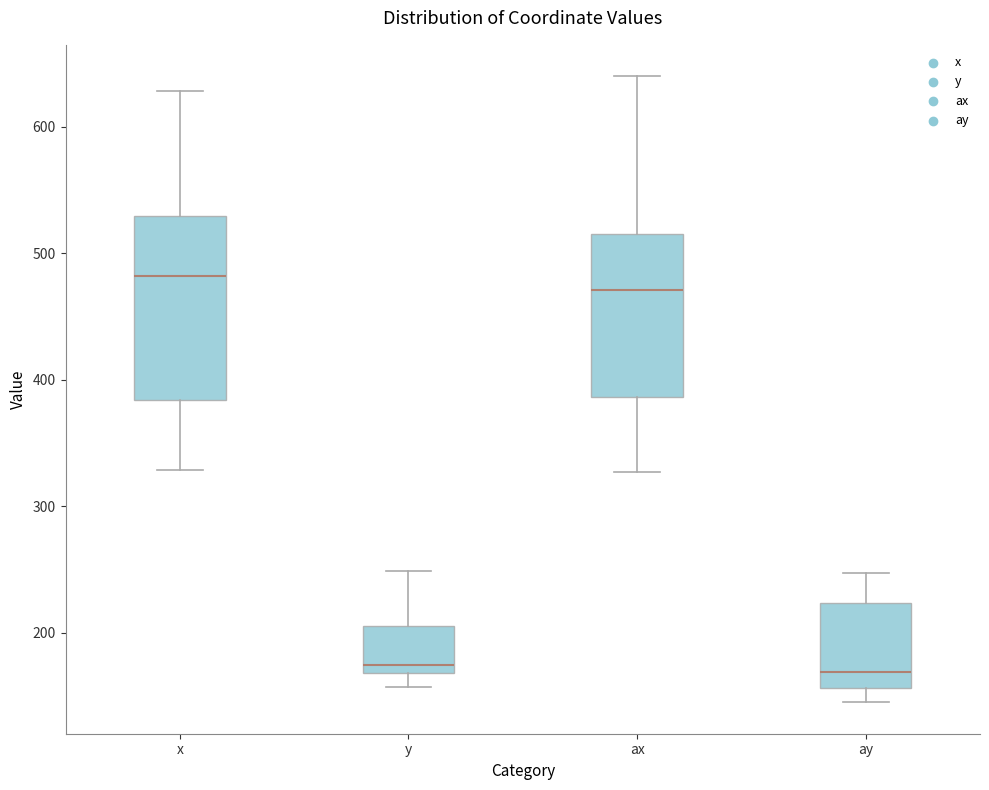

Which box's median line is the highest?

x